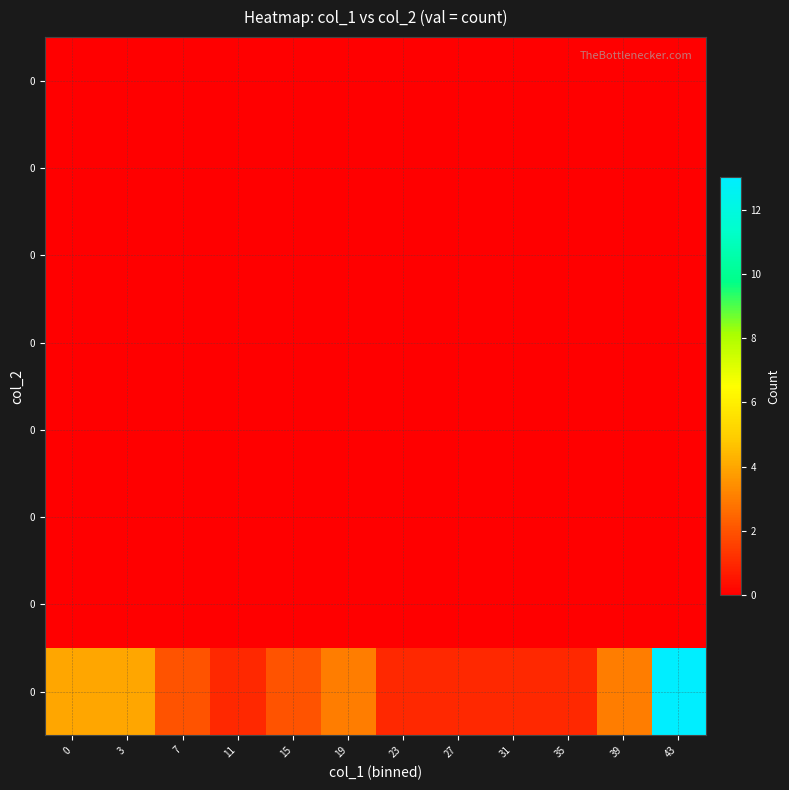

Reading right to left, list all the values displayed in this chart.

row_0: 13	3	1	1	1	1	3	2	1	2	4	4
row_1: 0	0	0	0	0	0	0	0	0	0	0	0
row_2: 0	0	0	0	0	0	0	0	0	0	0	0
row_3: 0	0	0	0	0	0	0	0	0	0	0	0
row_4: 0	0	0	0	0	0	0	0	0	0	0	0
row_5: 0	0	0	0	0	0	0	0	0	0	0	0
row_6: 0	0	0	0	0	0	0	0	0	0	0	0
row_7: 0	0	0	0	0	0	0	0	0	0	0	0